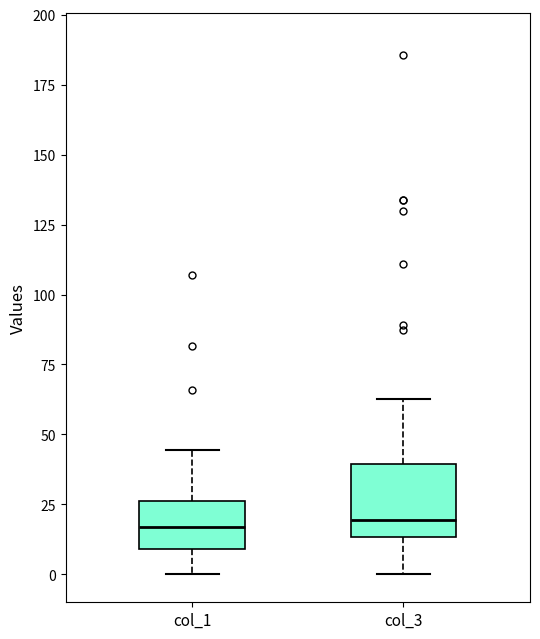

Where does the lower whisker of the box for col_3 end on the y-axis? The values are not printed on the chart, so give them approximately, as read against the axis.

0